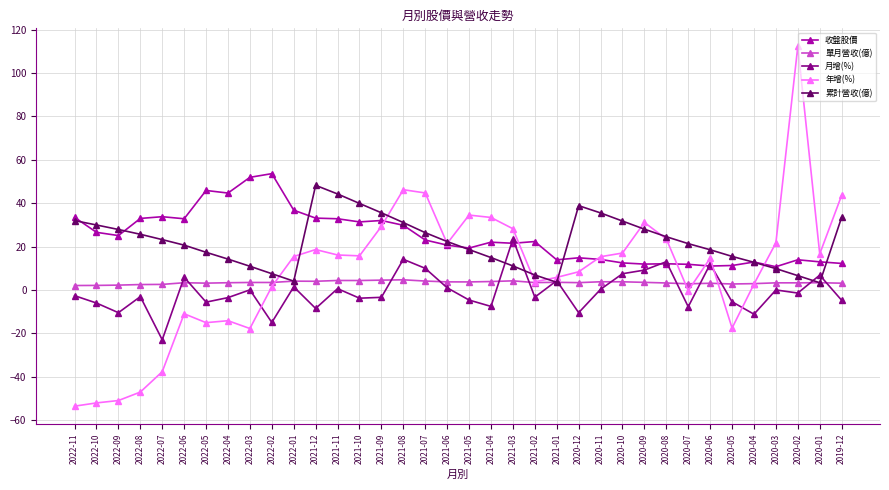

The 收盤股價 series shows 12.1 at 2020-08. True or false?

True